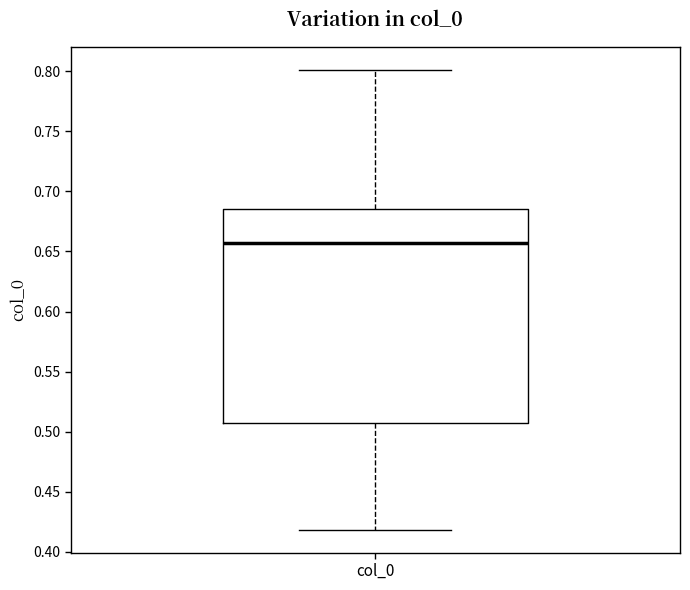

Read this box plot against the y-axis: the position of the median line, the range covered by the box, and the ends of both whiskers. The values are not printed on the chart, so give them approximately, as read against the axis.

median 0.655, box 0.510 to 0.685, whiskers 0.420 to 0.800